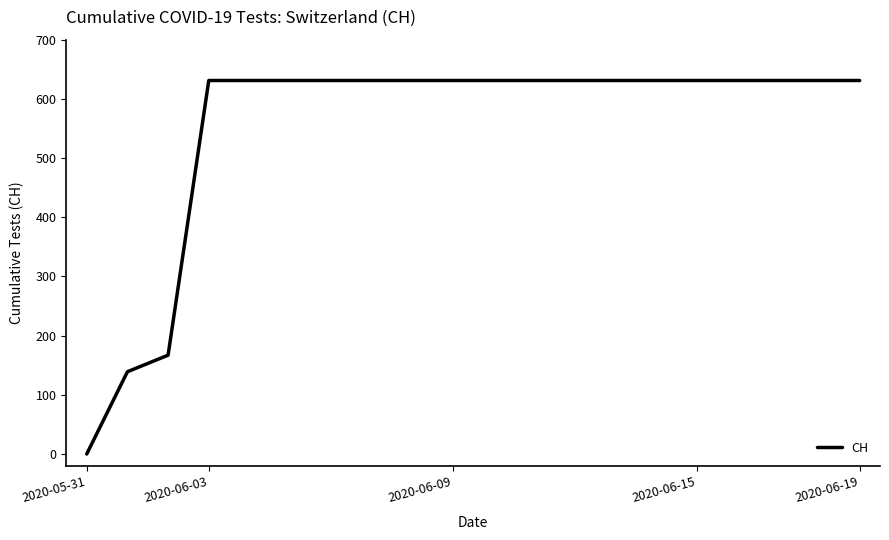

What is the maximum value shown in the chart?

631